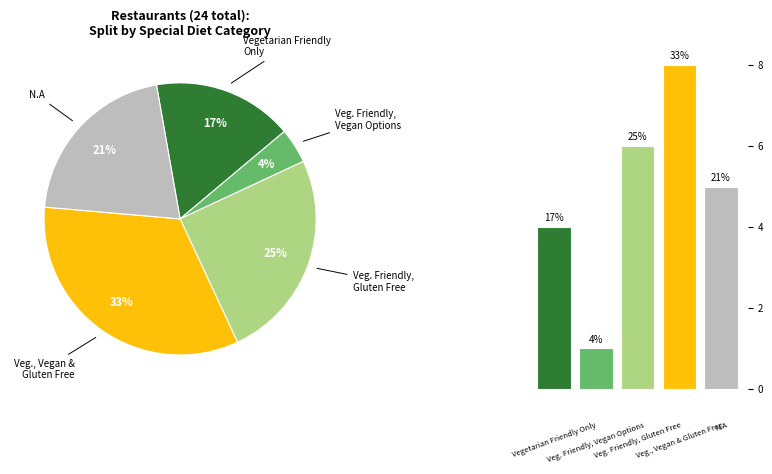

True or false: Vegetarian Friendly, Vegan Options, Gluten Free accounts for 12% of the total.

False